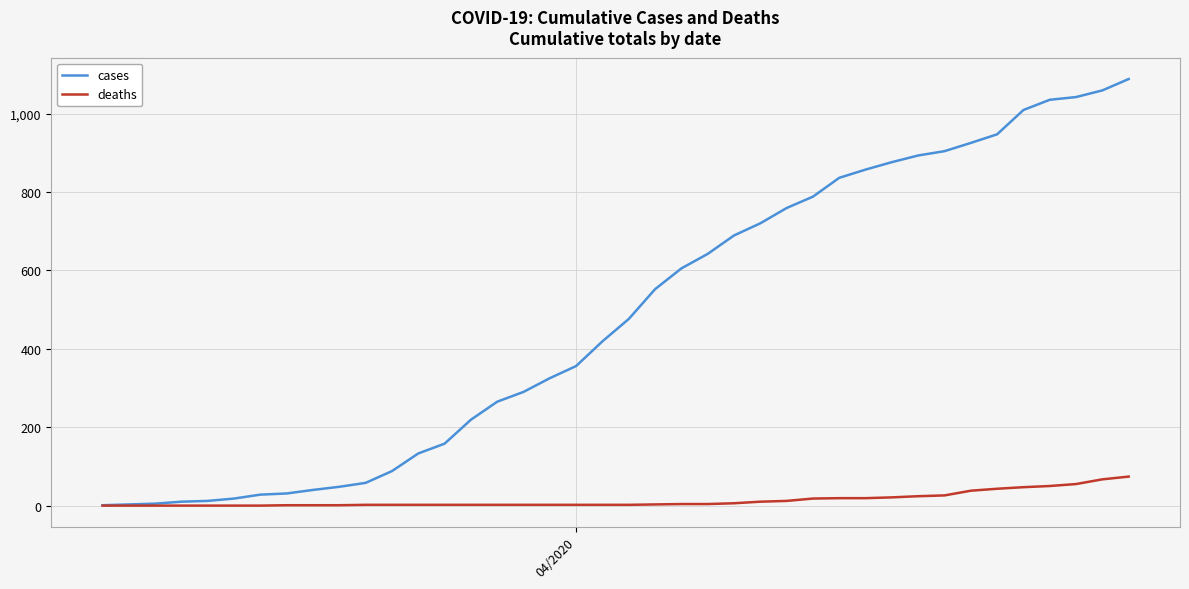

Rank the series by their average value, from highest to lowest.

cases, deaths